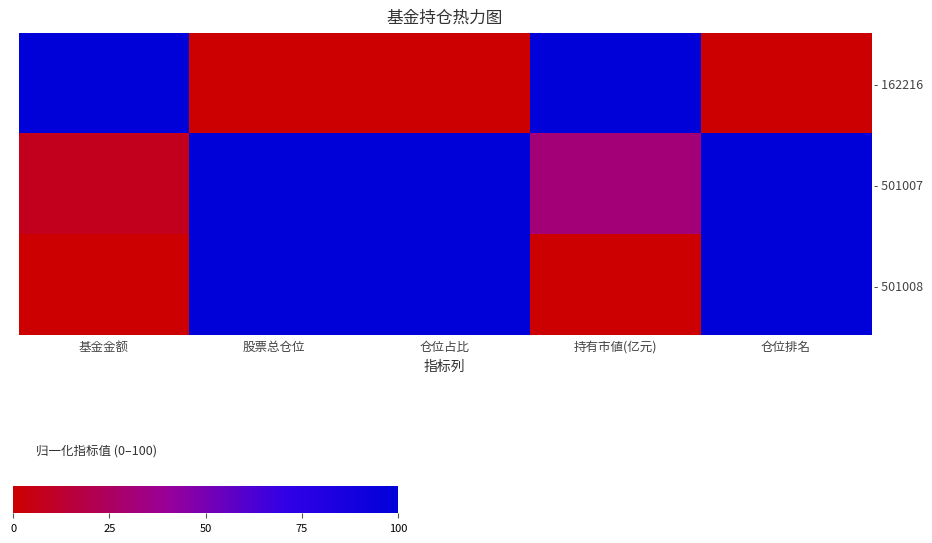

Reading left to right, what are all the values shown in this chart?

- 162216: 基金金额=100.0	股票总仓位=0.0	仓位占比=0.0	持有市値(亿元)=100.0	仓位排名=0.0
- 501007: 基金金额=7.8	股票总仓位=100.0	仓位占比=100.0	持有市値(亿元)=31.4	仓位排名=100.0
- 501008: 基金金额=0.0	股票总仓位=100.0	仓位占比=100.0	持有市値(亿元)=0.0	仓位排名=100.0